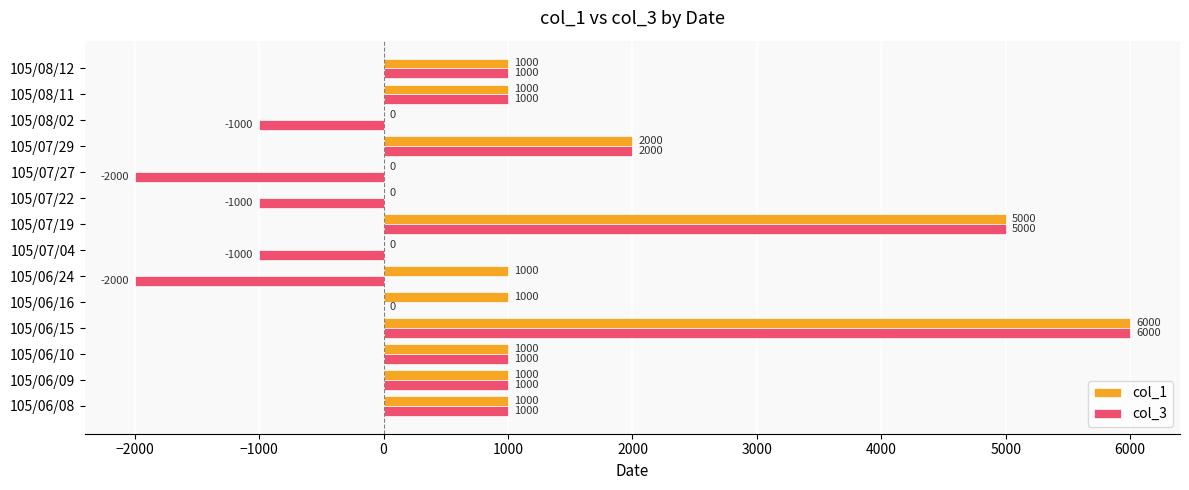

Is the value of col_3 at 105/08/11 greater than the value of col_1 at 105/08/02?

Yes